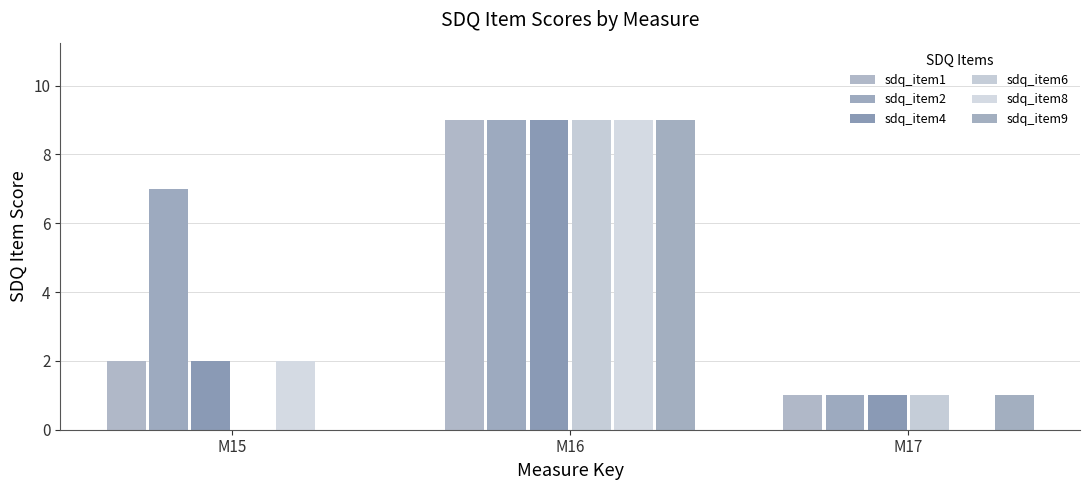

How many groups of bars are there?

3